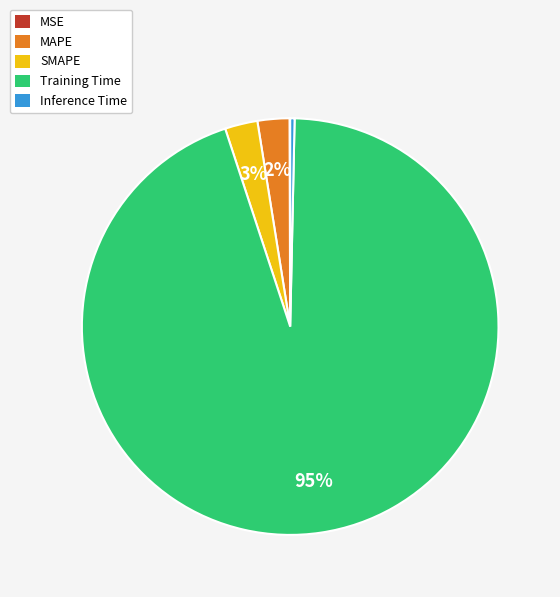

To the nearest percent, what is the difference between the largest and smallest slice percentages?

95%